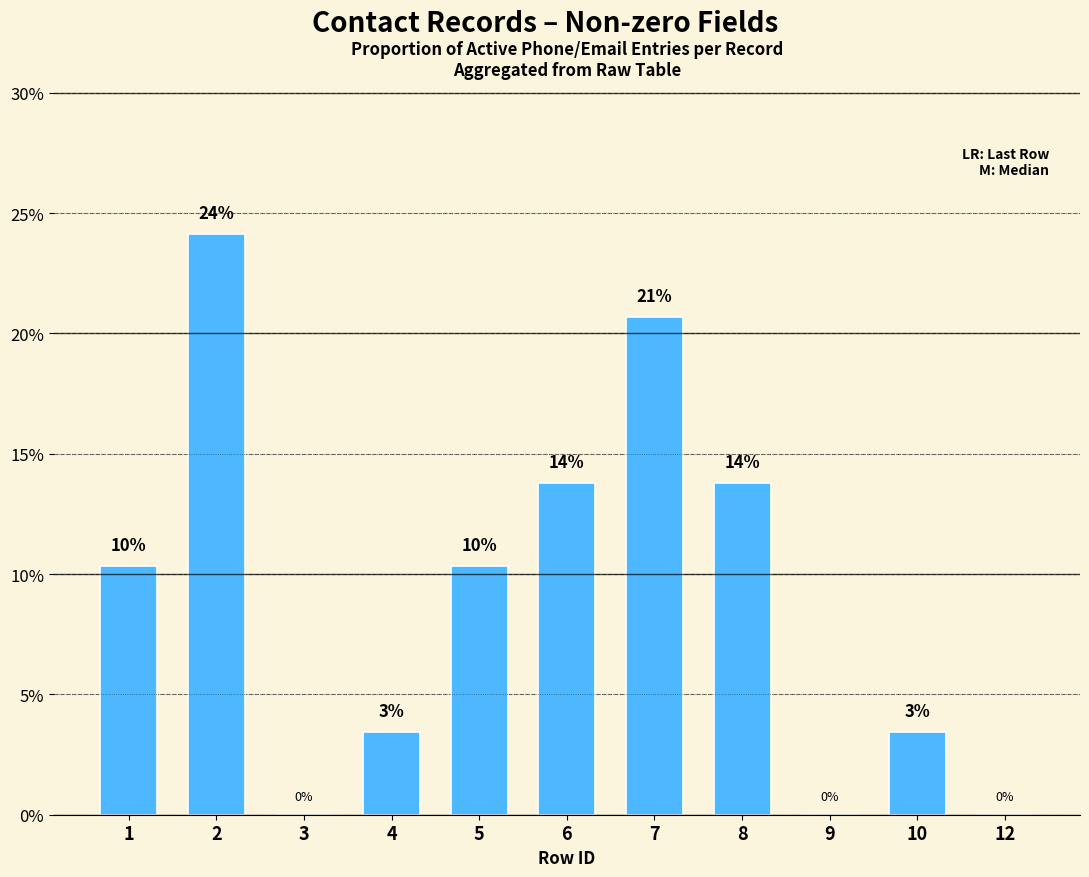

At which label is the value closest to 12?

1